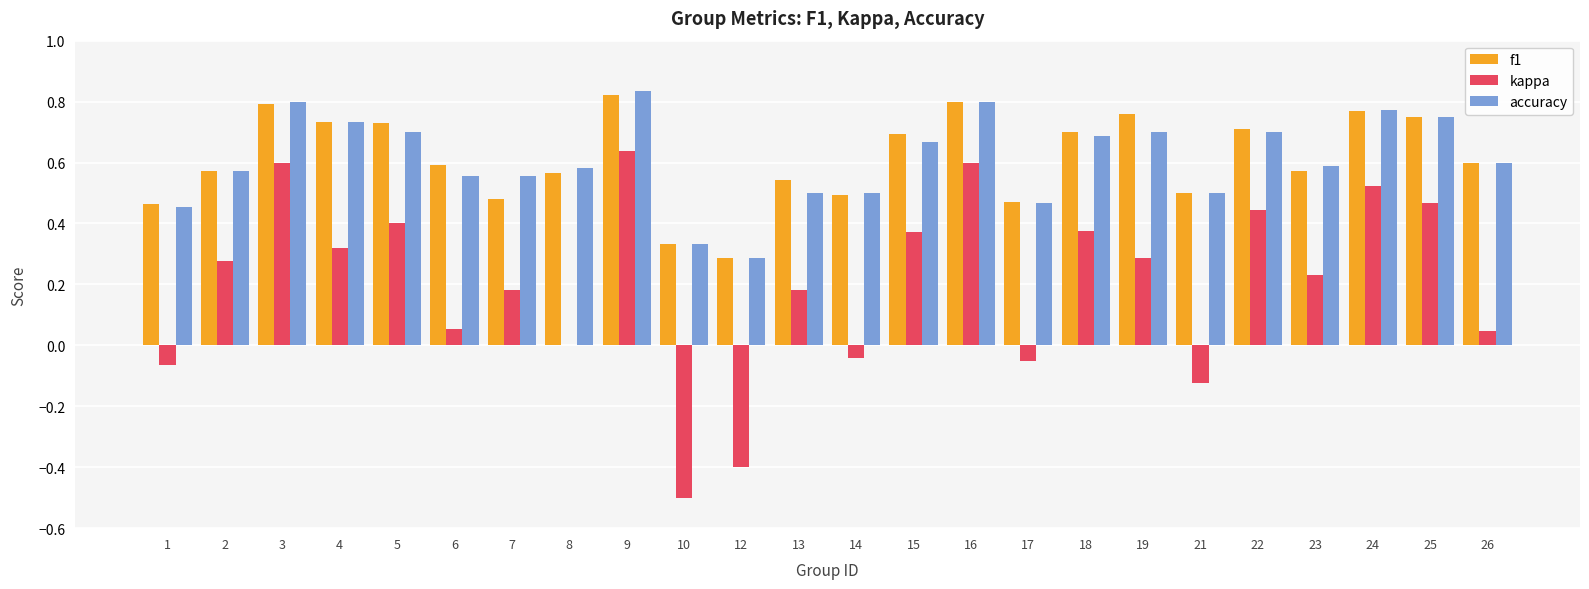

Is the value of accuracy at 14 greater than the value of kappa at 8?

Yes